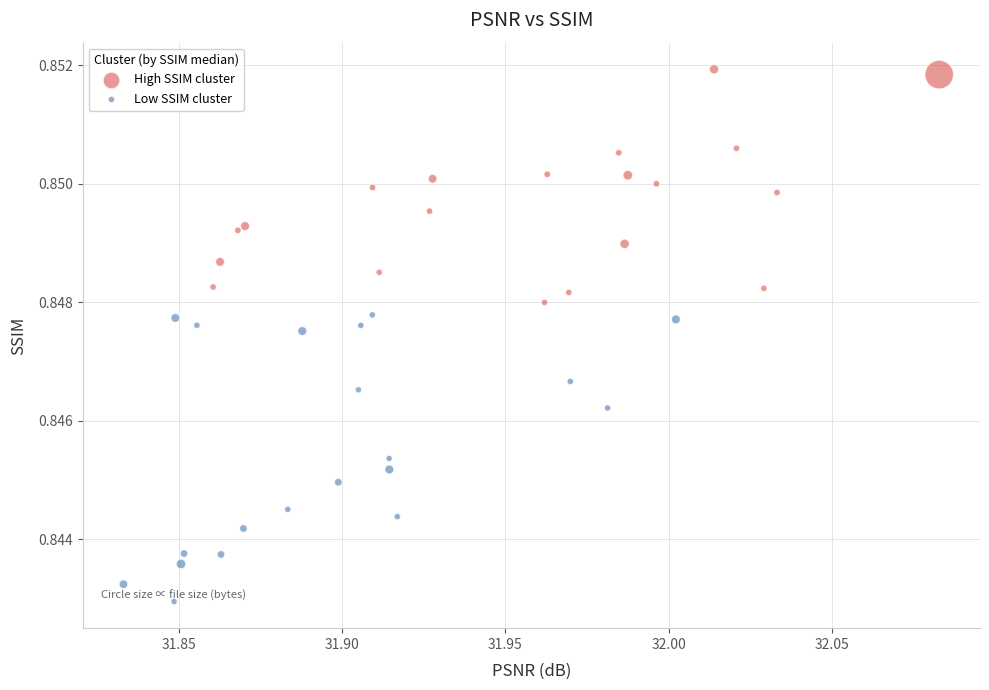

What are all the series names shown in the legend?

High SSIM cluster, Low SSIM cluster